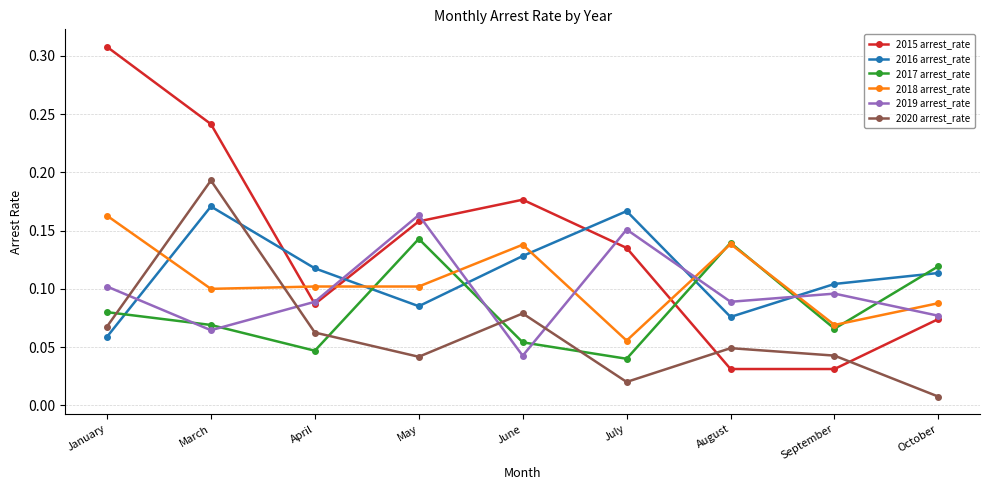

Which series changed the most between January and March?

2020 arrest_rate